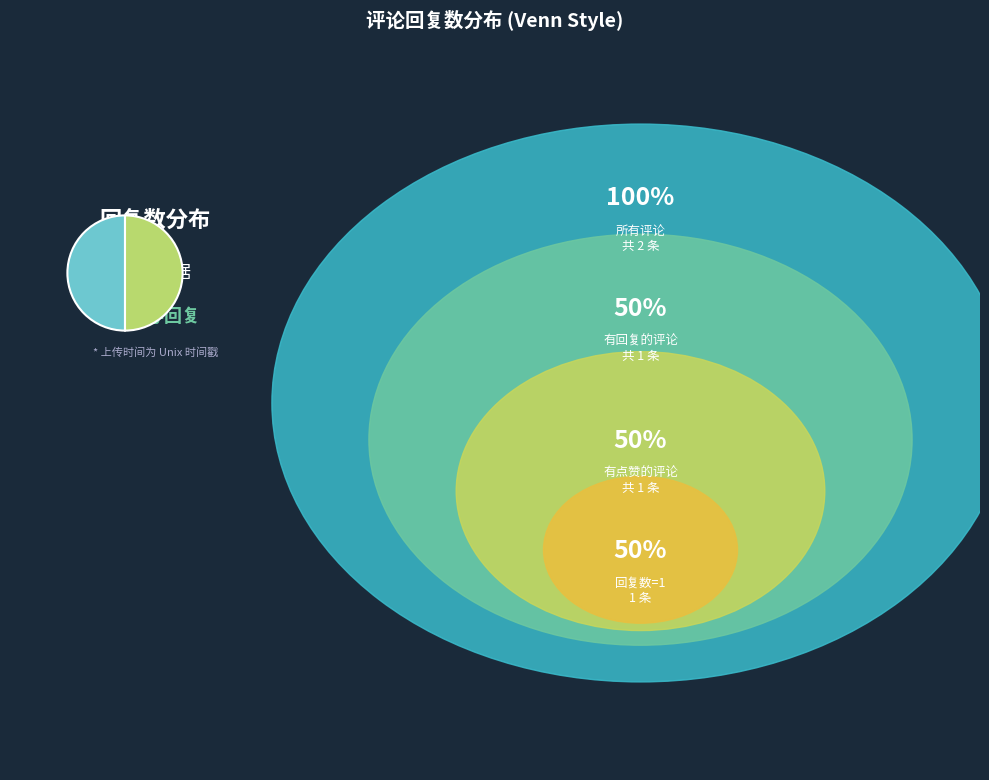

How many slices are in this pie chart?

2